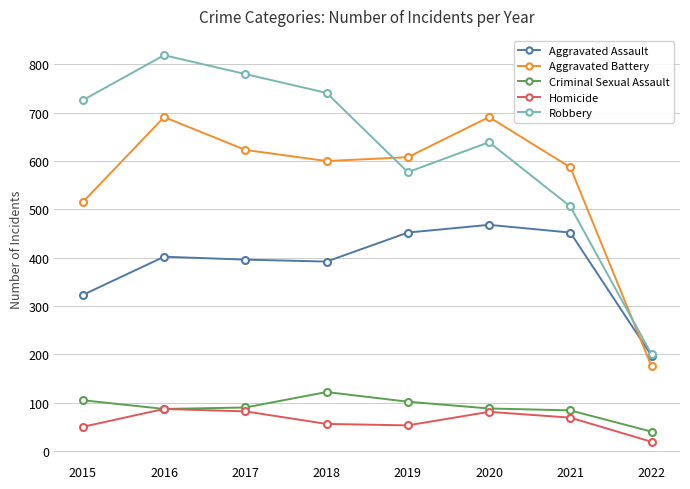

Where is Aggravated Assault nearest to the value 332?

2015